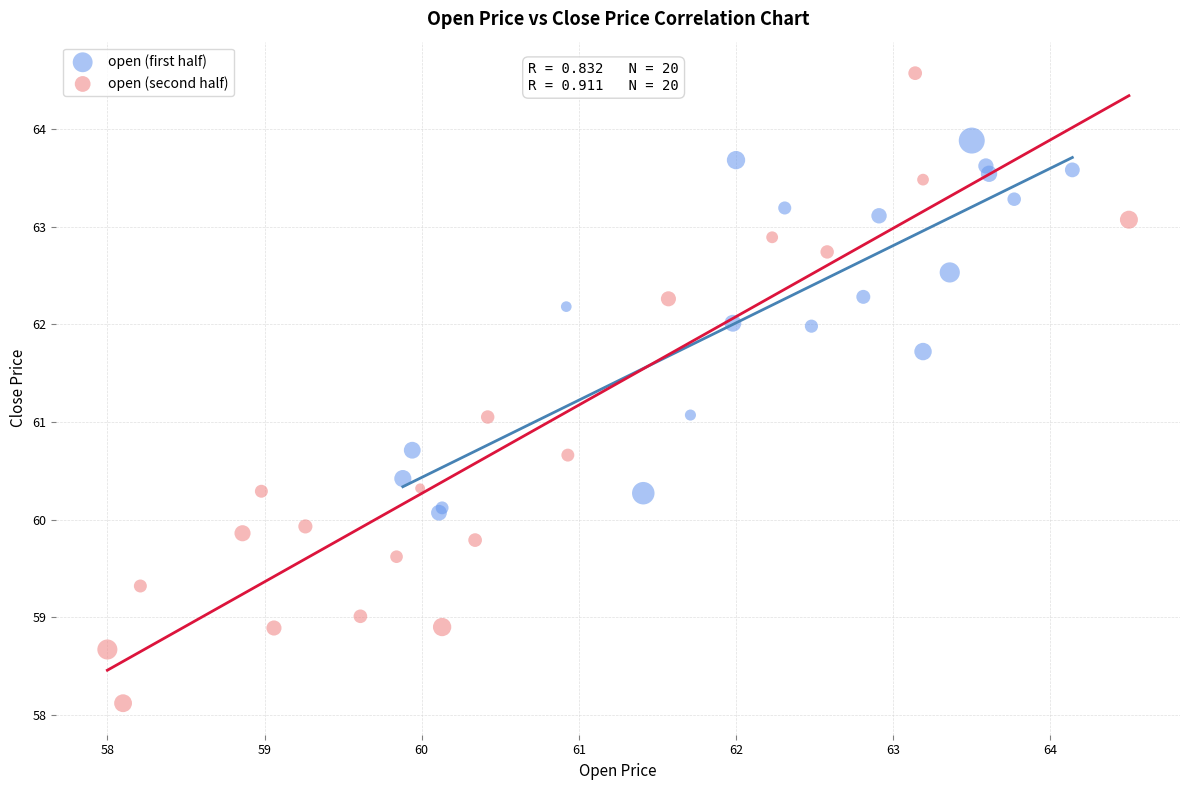

Which series reaches the minimum Y coordinate?

open (second half)